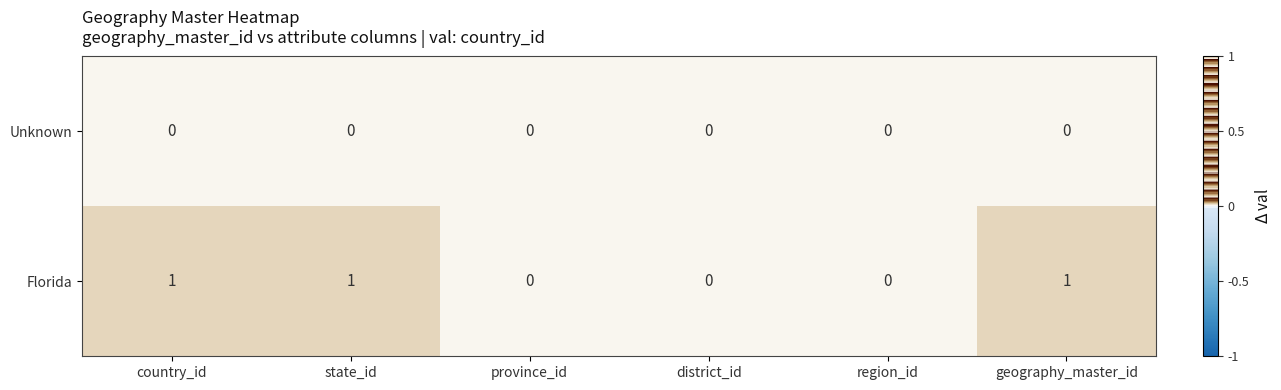

The Unknown series shows 0 at geography_master_id. True or false?

True